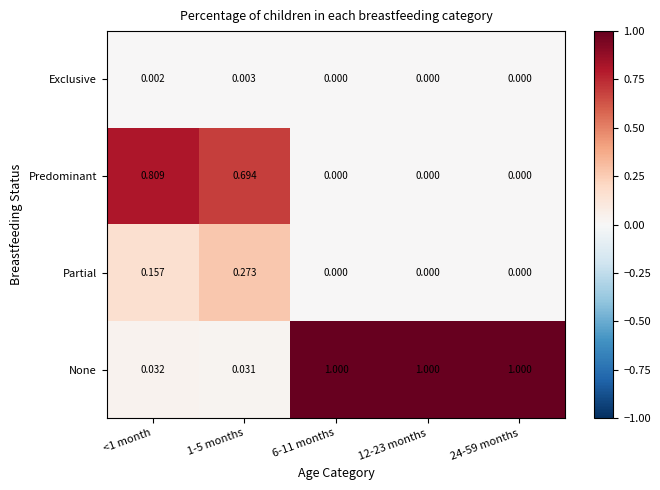

Which series has the widest spread of values?

None